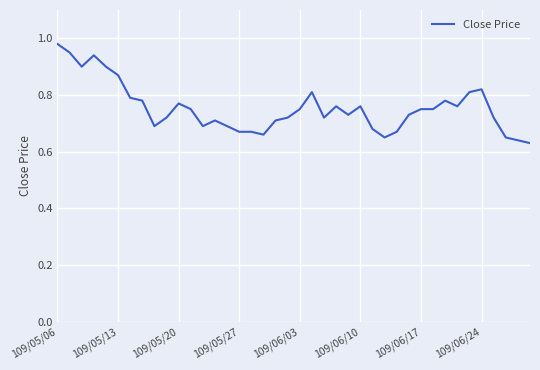

Does the chart display data point markers on the line(s)?

No